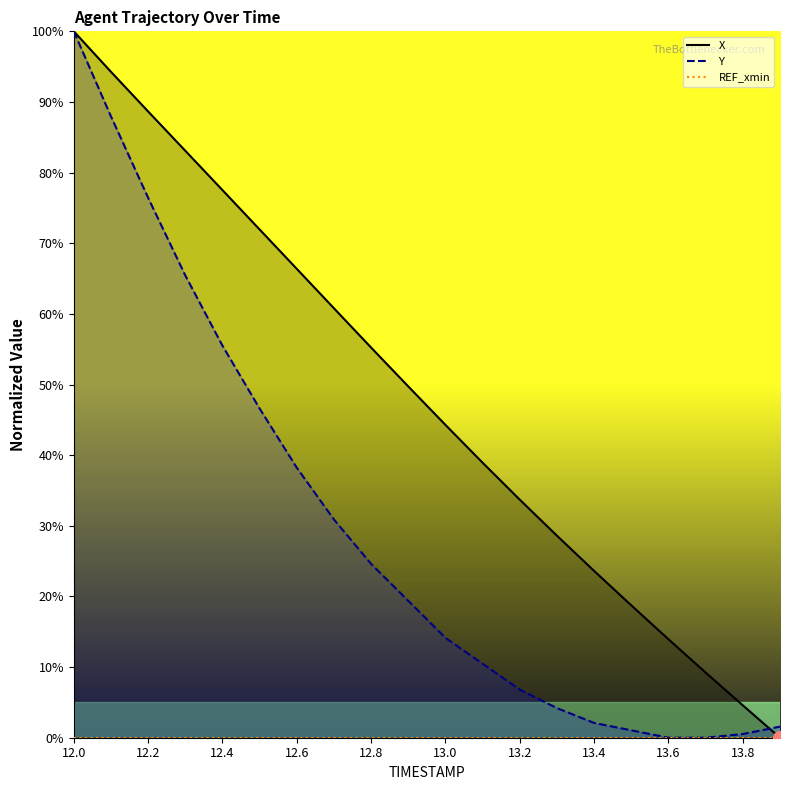

What is the value of the Y point at the 6th from the left?

46.6